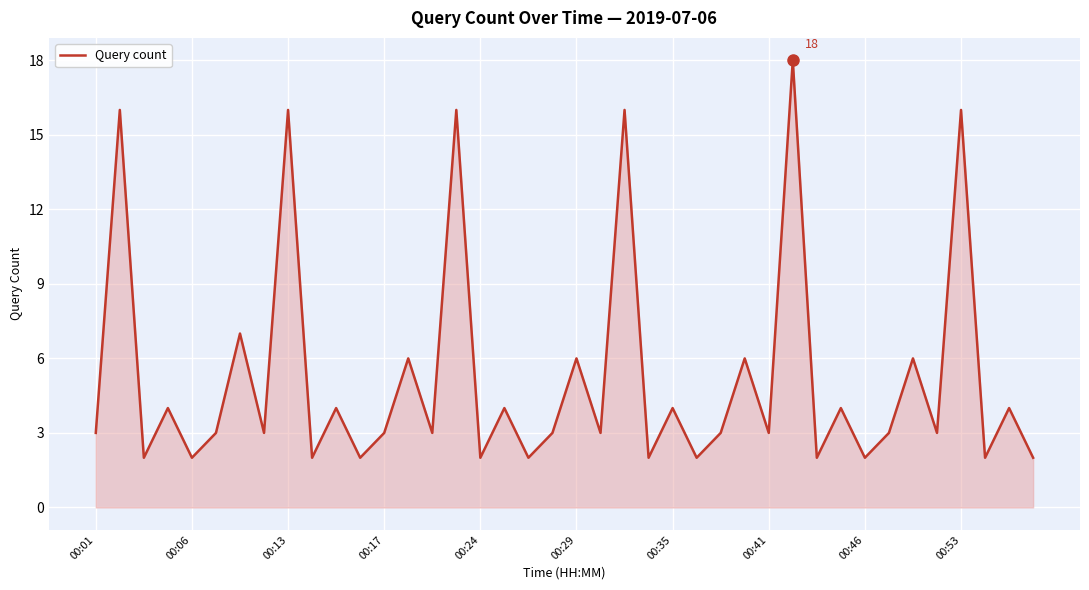

How many series are shown in this chart?

1